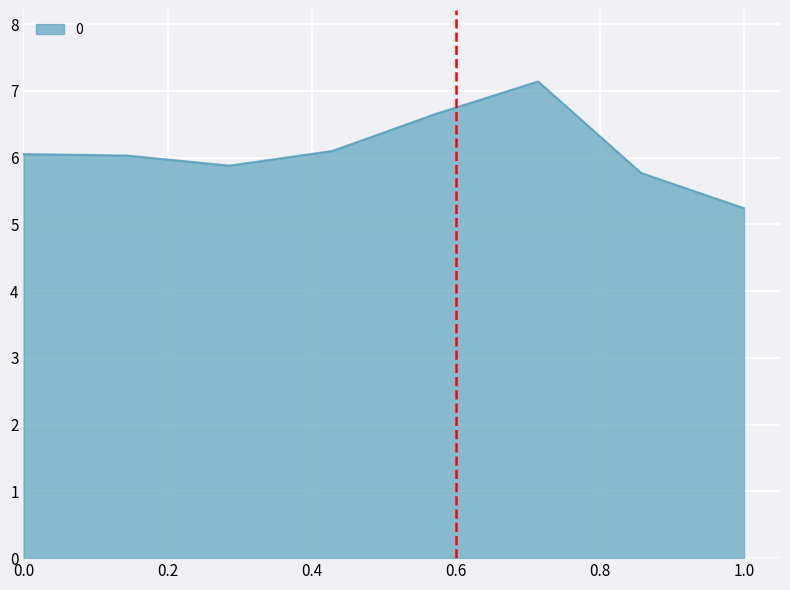

What is the difference between the second highest and second lowest values?

0.9